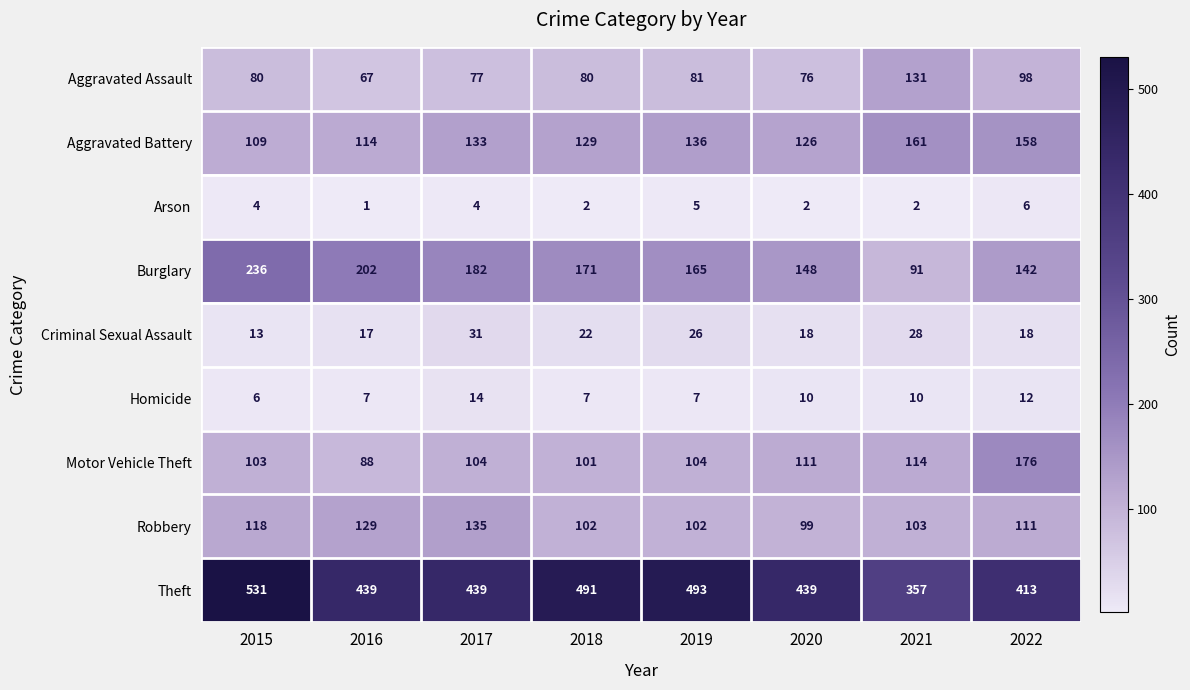

What is the minimum value shown in the chart?

1